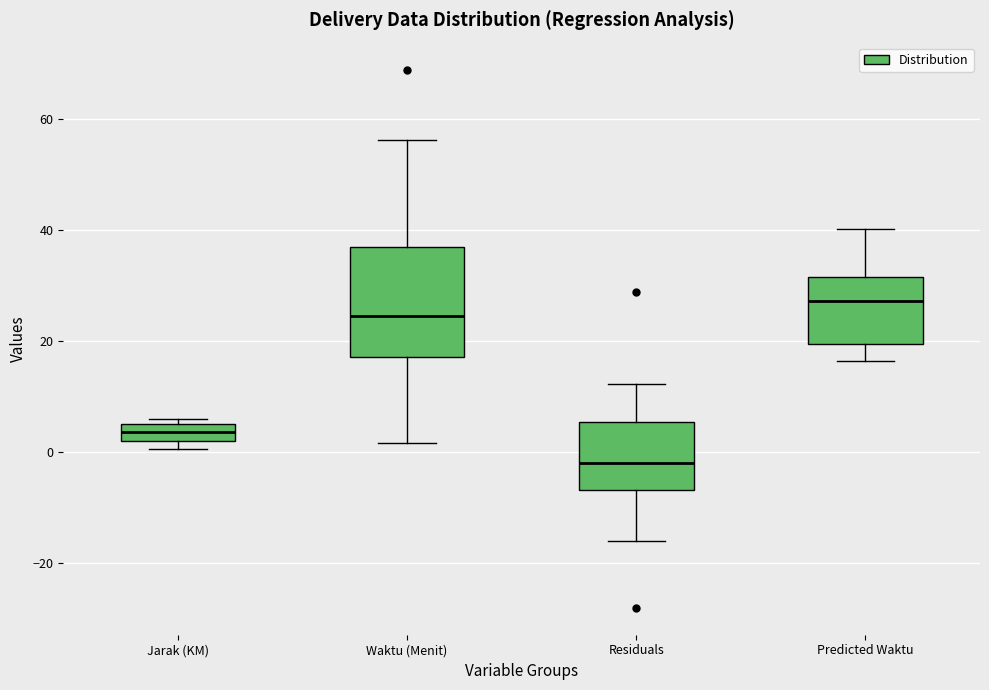

Where does the lower whisker of the box for Residuals end on the y-axis? The values are not printed on the chart, so give them approximately, as read against the axis.

-16